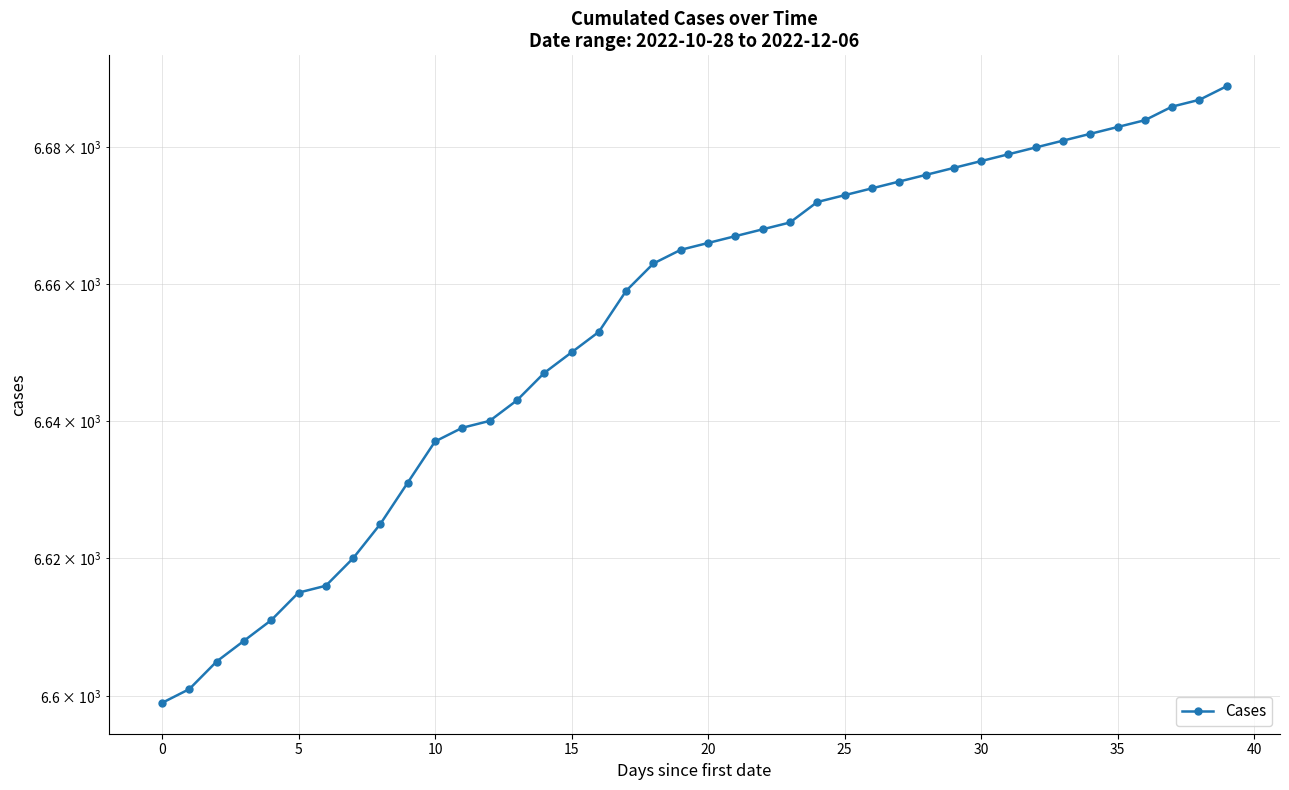

What is the label of the 9th point from the right?

31